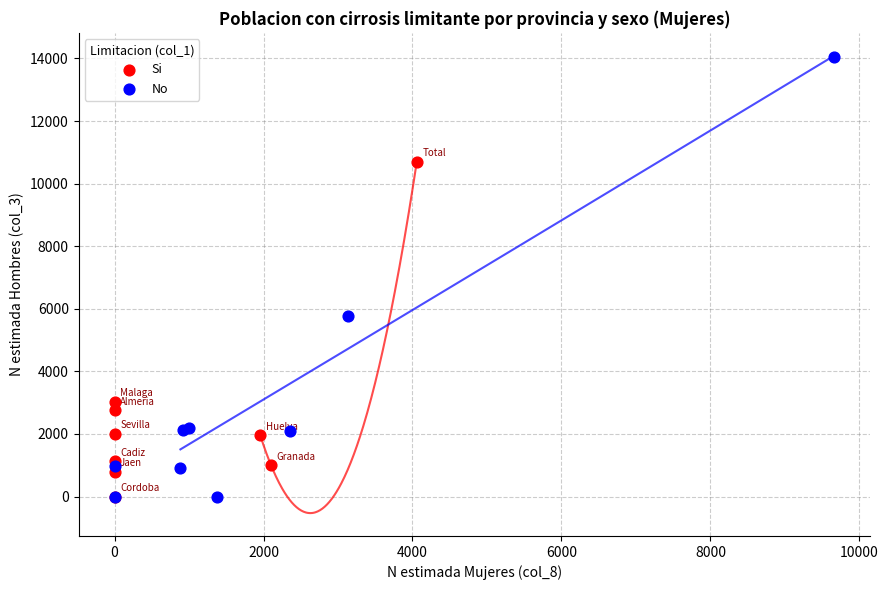

Which series has the widest spread of Y values?

No